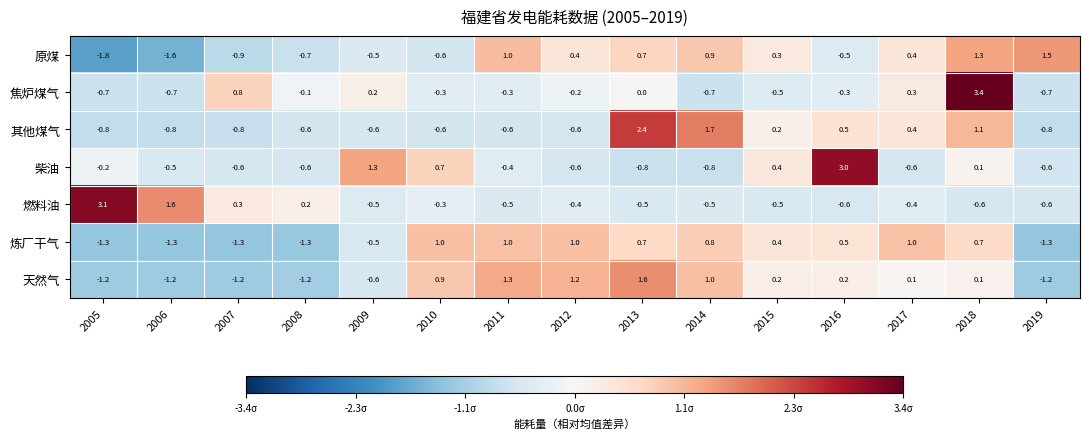

Which category has the lowest value across all series?

2005